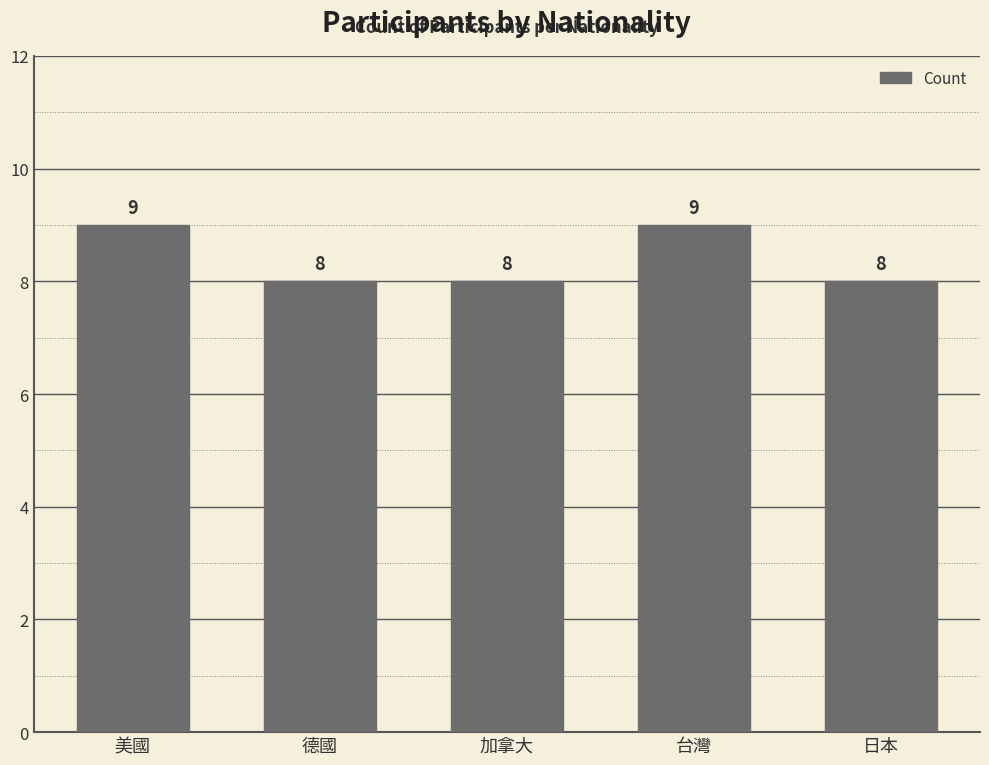

What value does the data have at 台灣?

9